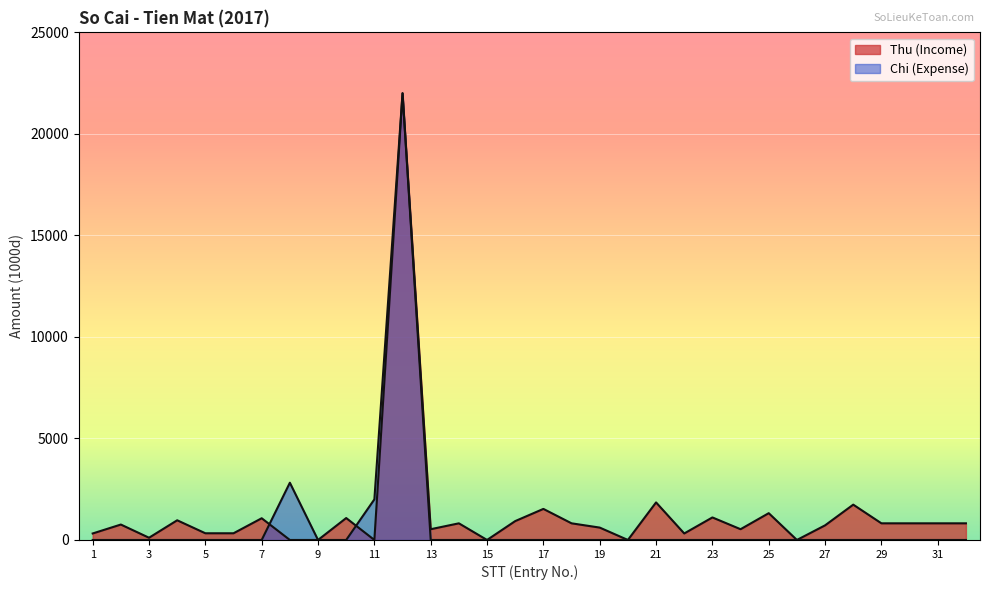

Which series has the widest spread of values?

Thu (Income)